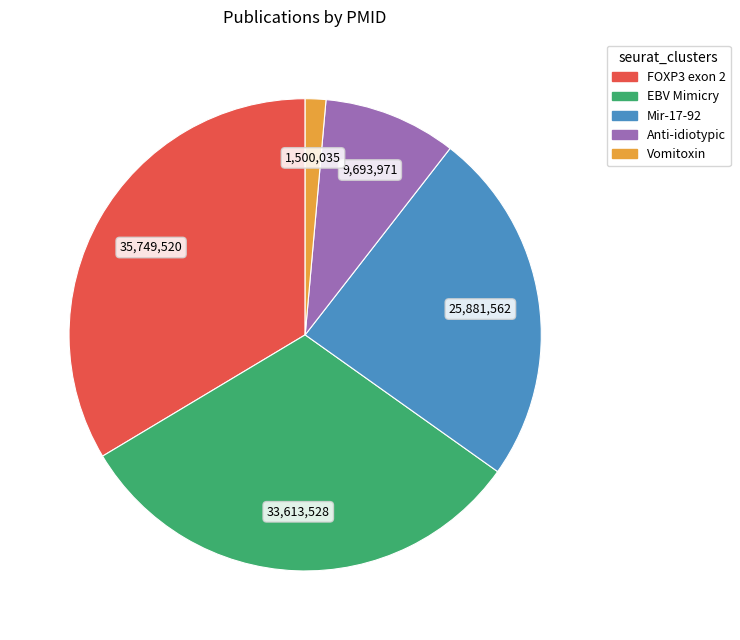

How many segments does this pie chart have?

5